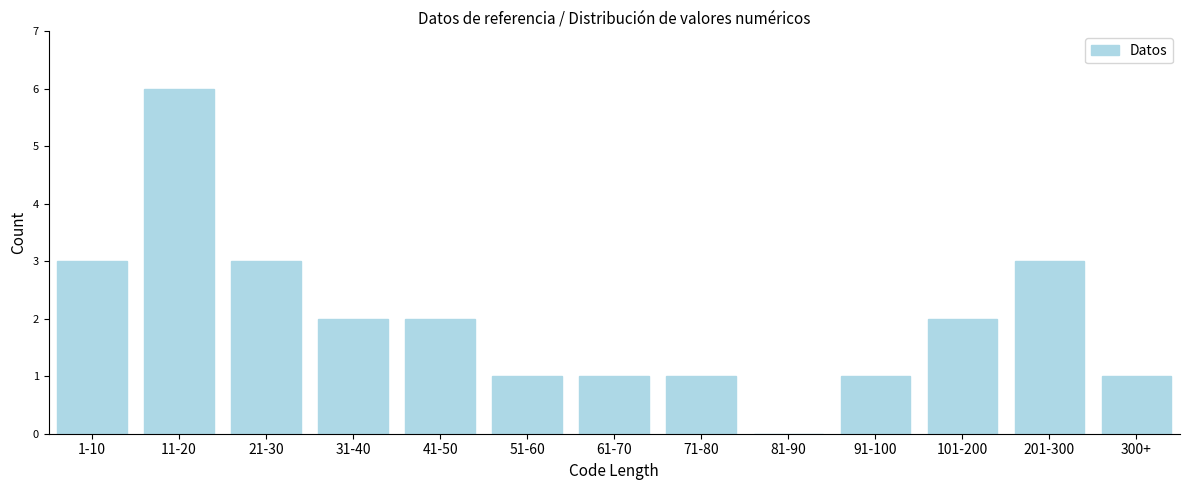

Reading left to right, list all the values displayed in this chart.

1-10=3	11-20=6	21-30=3	31-40=2	41-50=2	51-60=1	61-70=1	71-80=1	81-90=0	91-100=1	101-200=2	201-300=3	300+=1